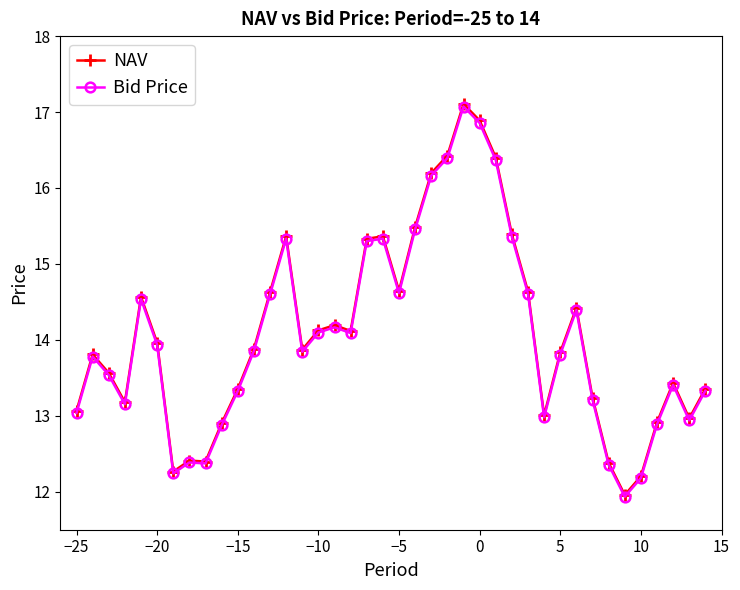

What is the value of the NAV point at the 19th from the left?

15.3